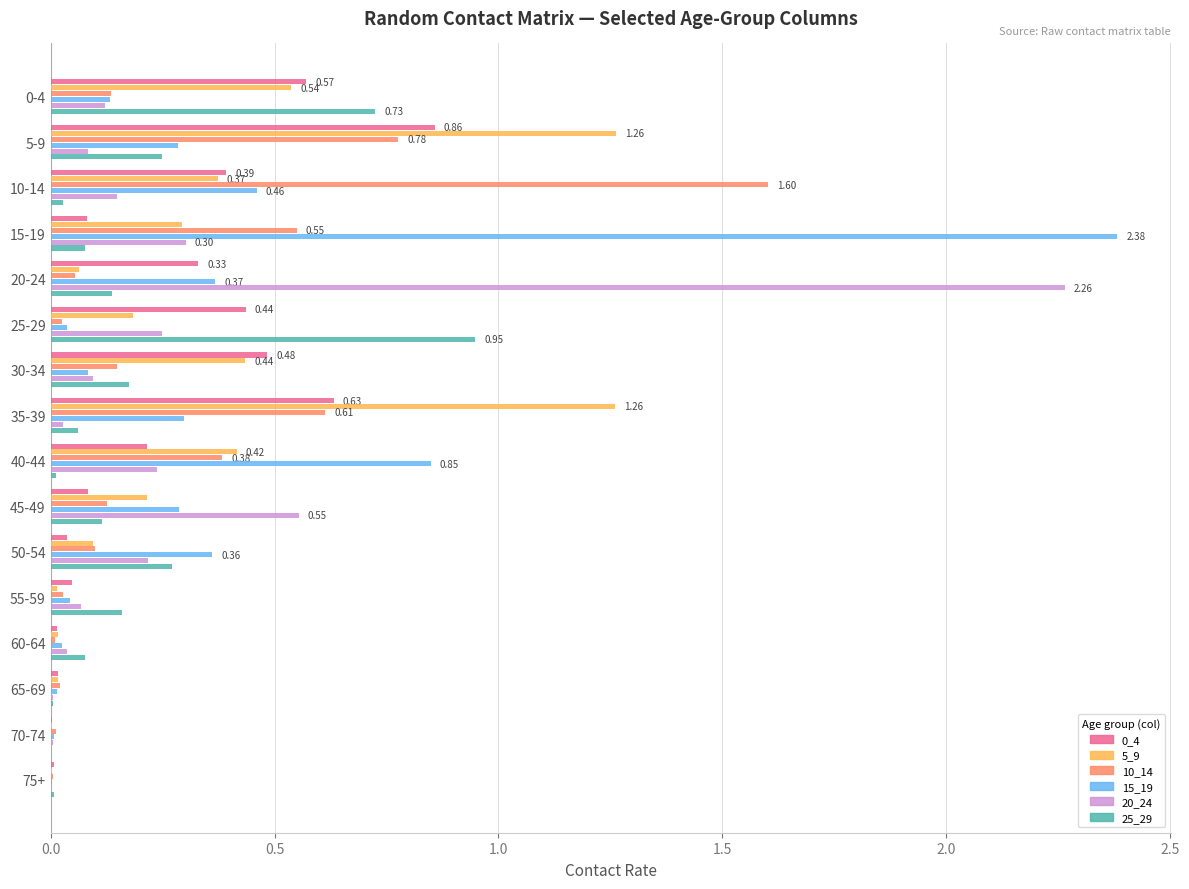

What is the sum of all 0_4 values?

4.2